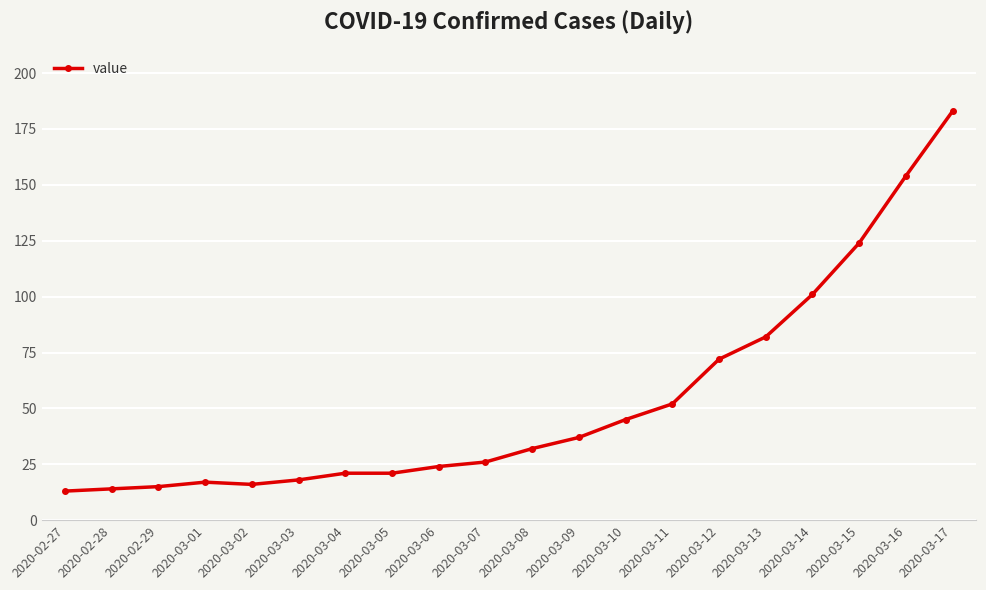

Does the chart have visible grid lines?

Yes